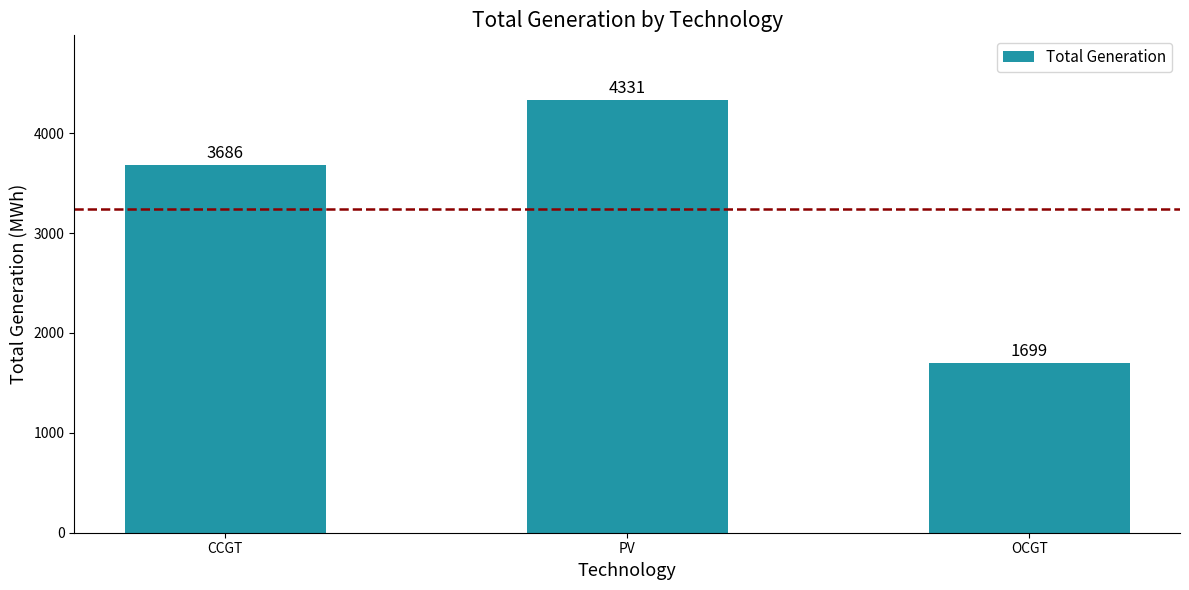

Reading left to right, list all the values displayed in this chart.

3686	4331	1699